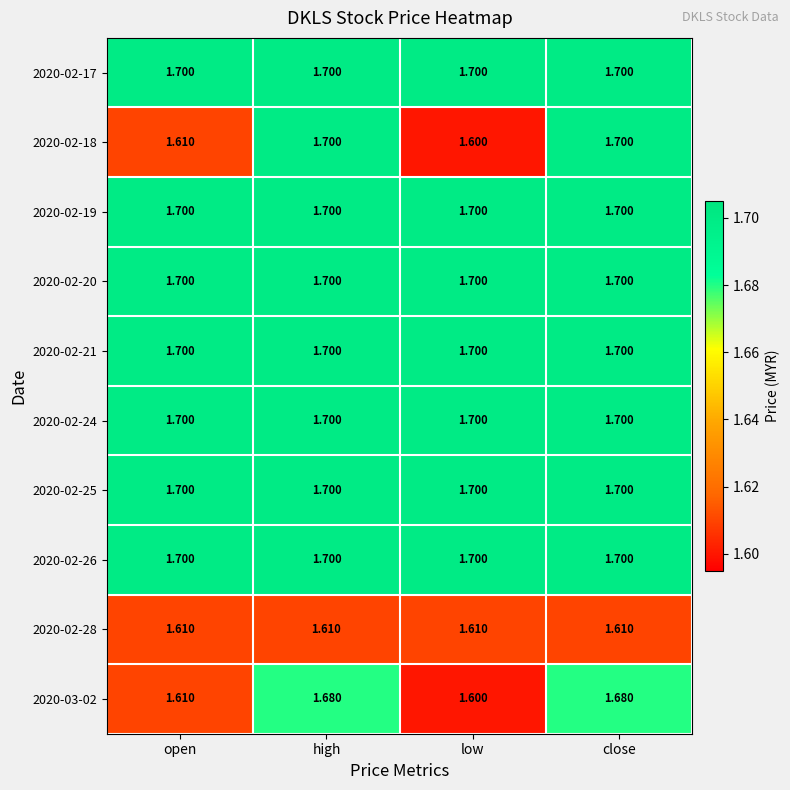

Is the value of 2020-02-28 at open greater than the value of 2020-02-19 at high?

No